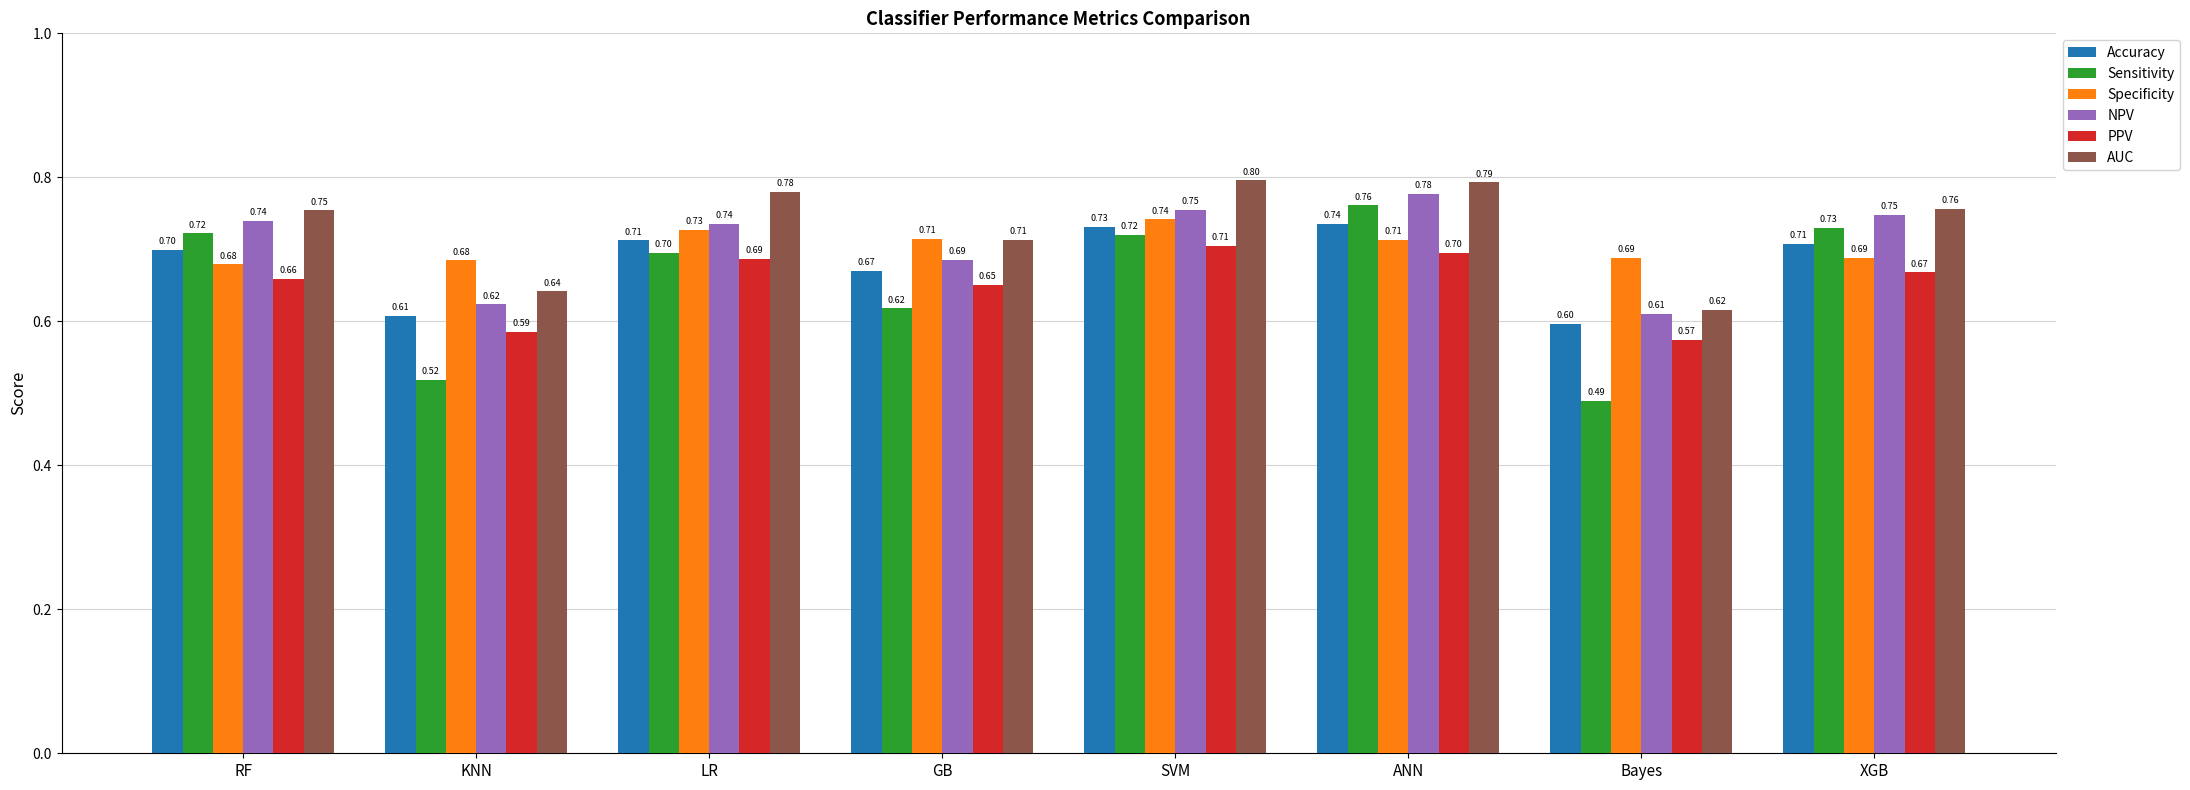

What position from the left is XGB?

8